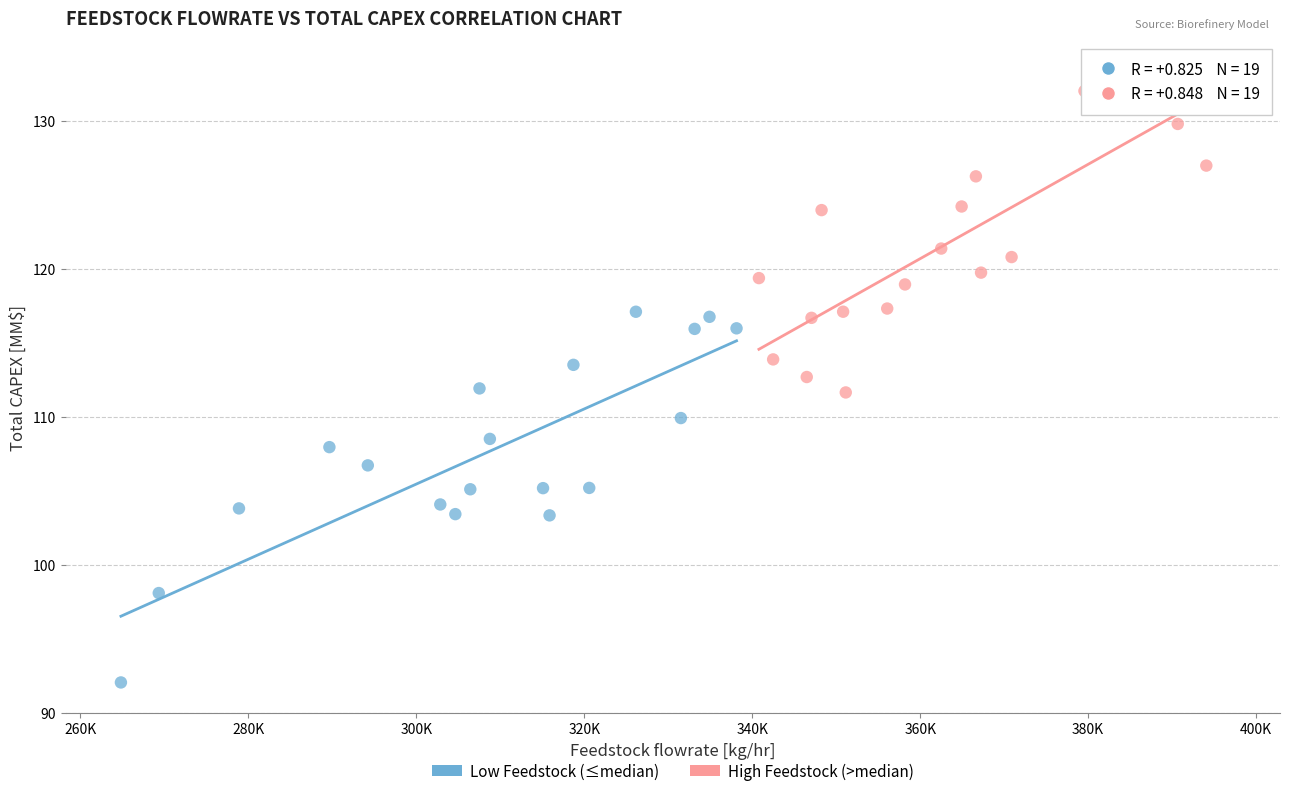

Which series has the widest spread of Y values?

Low Feedstock (≤median)